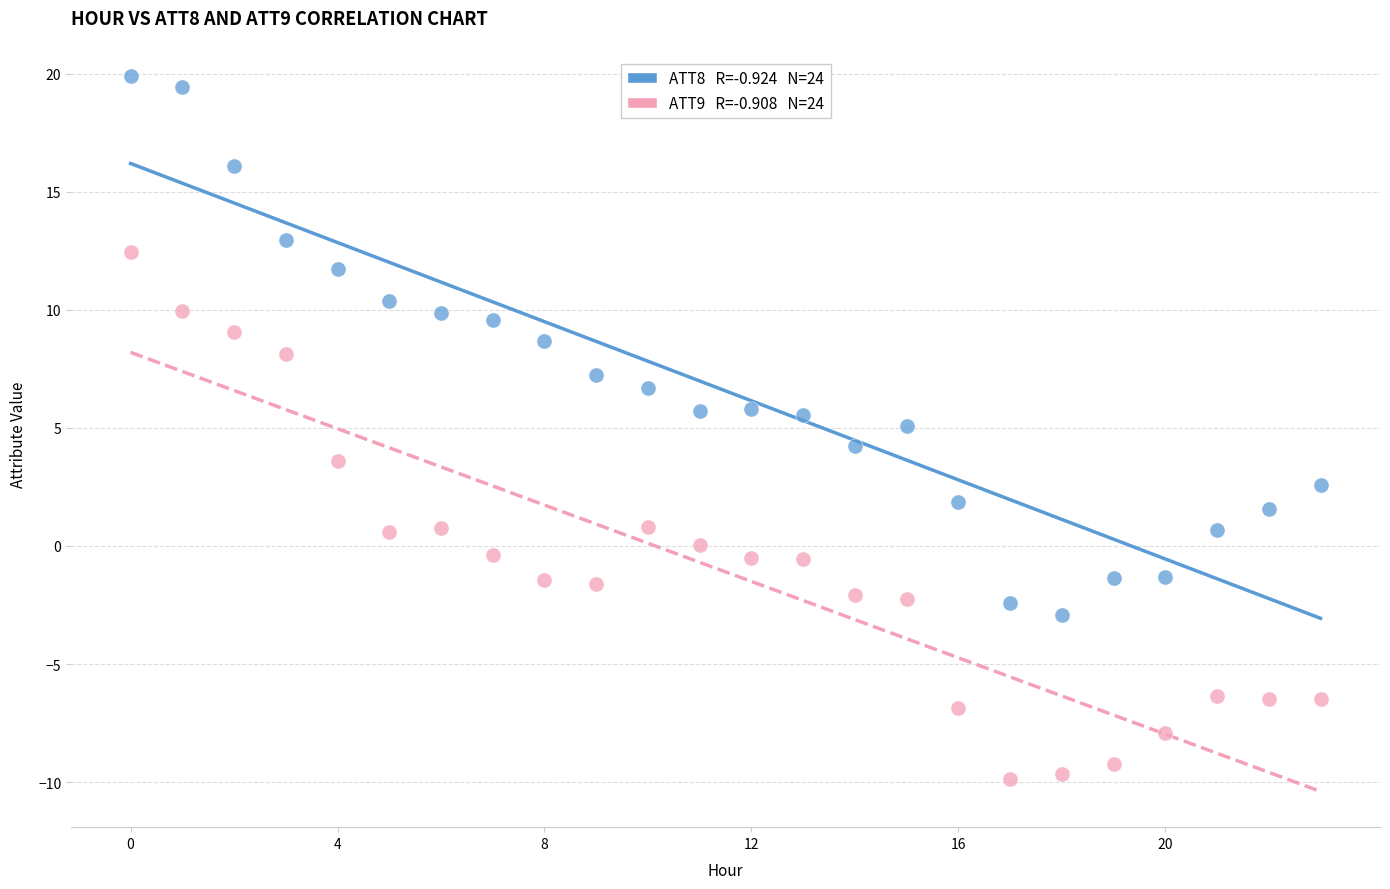

Across all data points, what is the range of Y values (max minus min)?

29.8